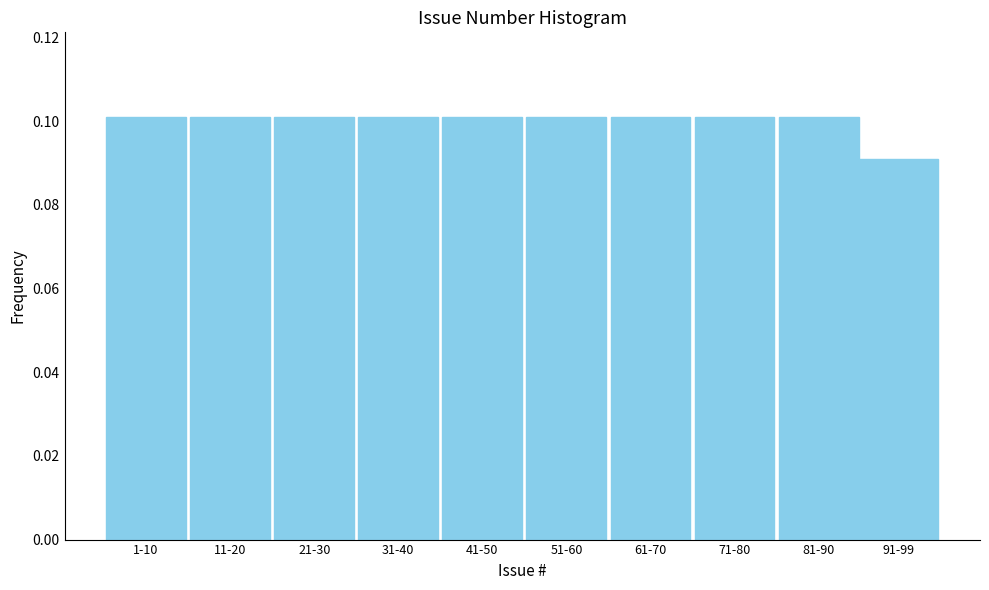

Which label corresponds to the smallest value in the chart?

91-99